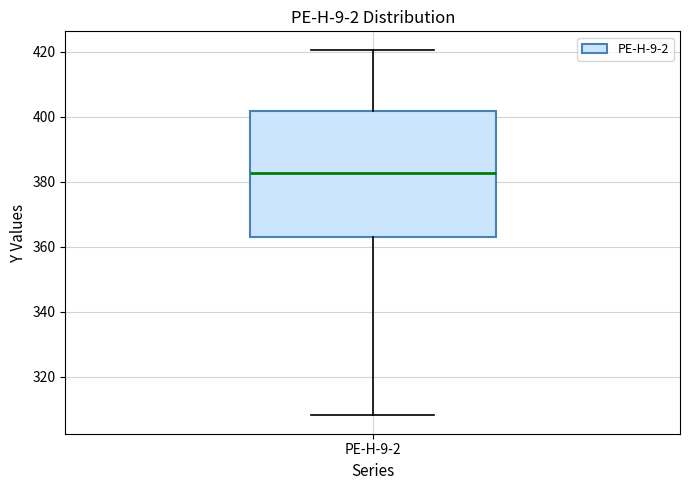

Transcribe this box plot: give where the median line is, the range the box spans, and where the two whiskers end, as read against the y-axis. The values are not printed on the chart, so give them approximately, as read against the axis.

median 382, box 362 to 402, whiskers 308 to 420